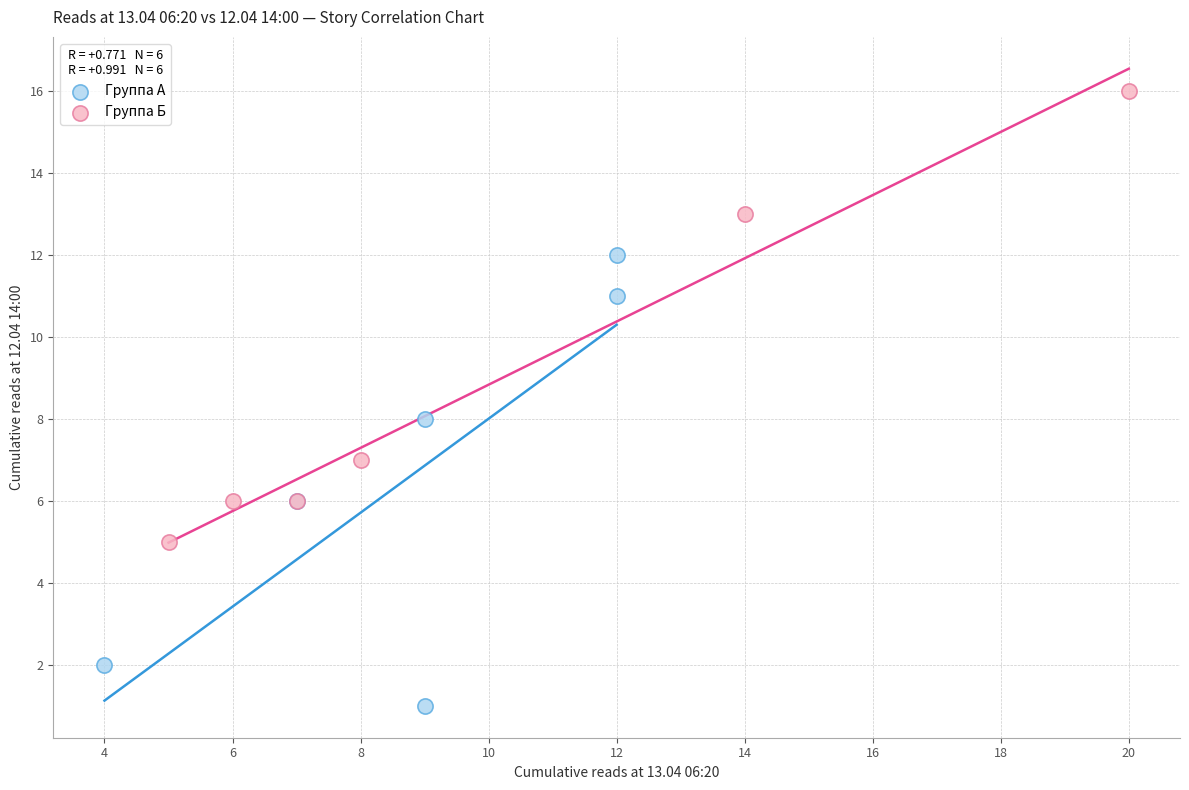

Which series contains the lowest Y value?

Группа А